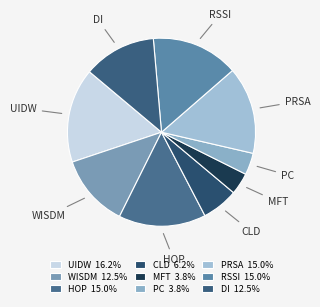

Does any single category account for the majority?

No